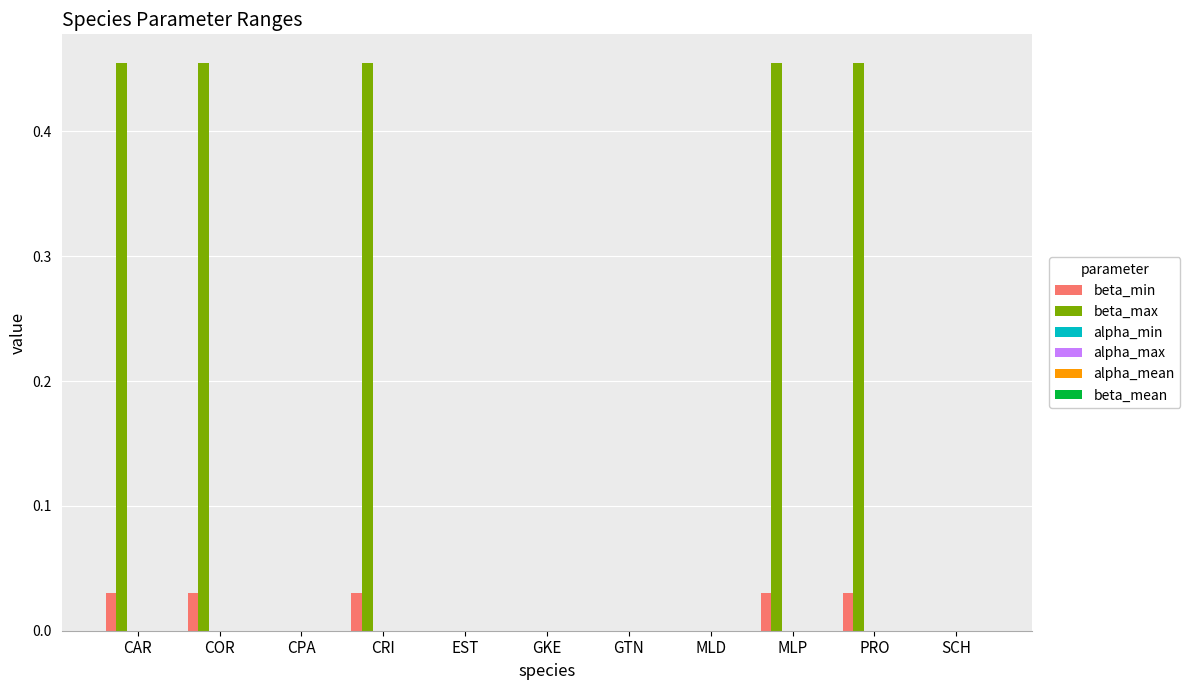

Which series has the largest total across all categories?

beta_max